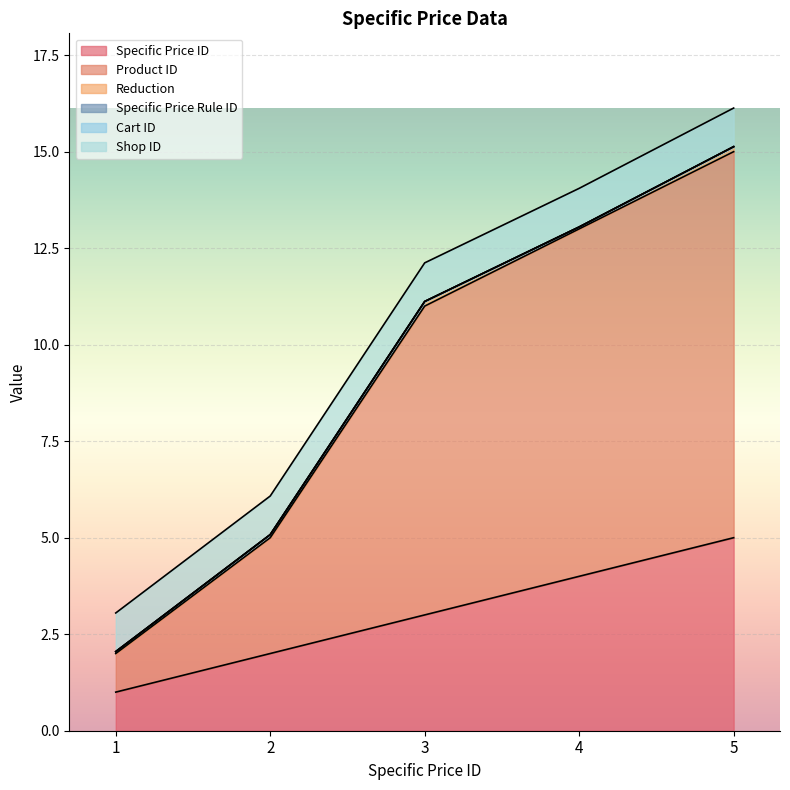

What is the difference between the highest and lowest values at 1?

1.0